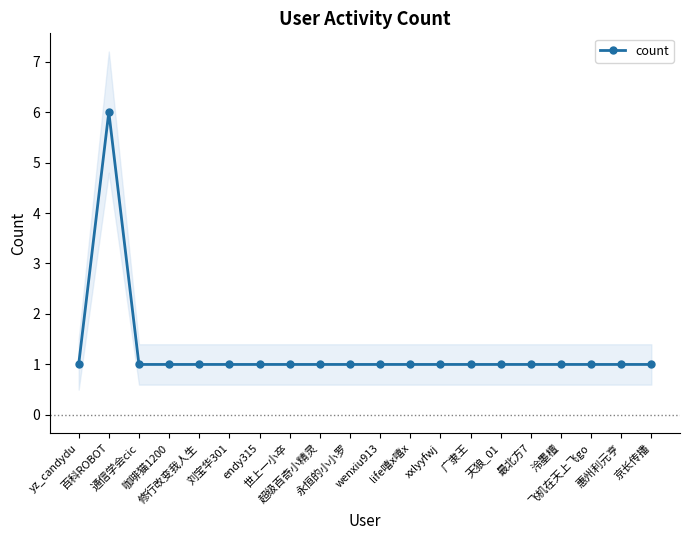

The chart shows a value of 1 at 超级百奇小精灵. True or false?

True